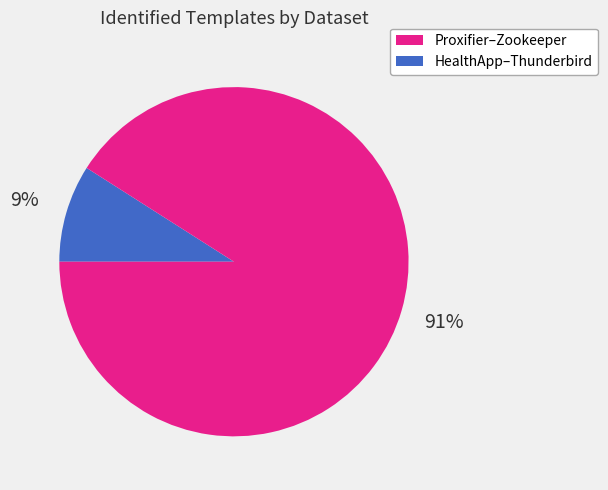

Does any single category account for the majority?

Yes